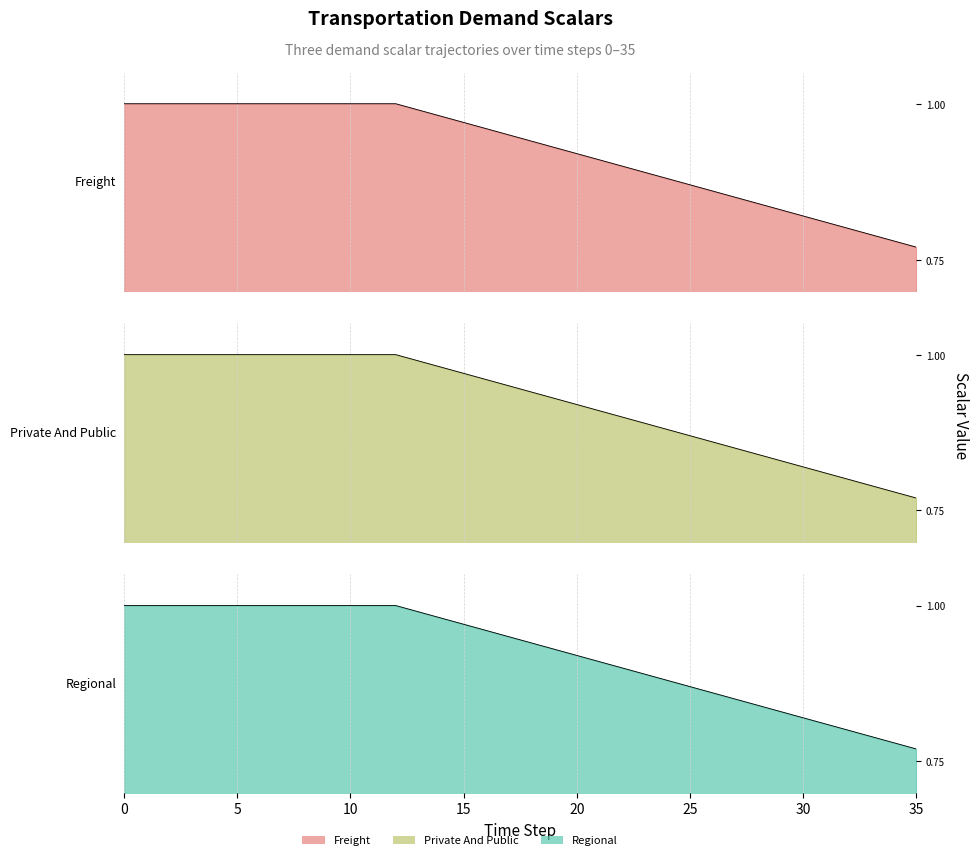

What is the difference between the demscalar_trde_private_and_public values at 23 and 15?

0.1